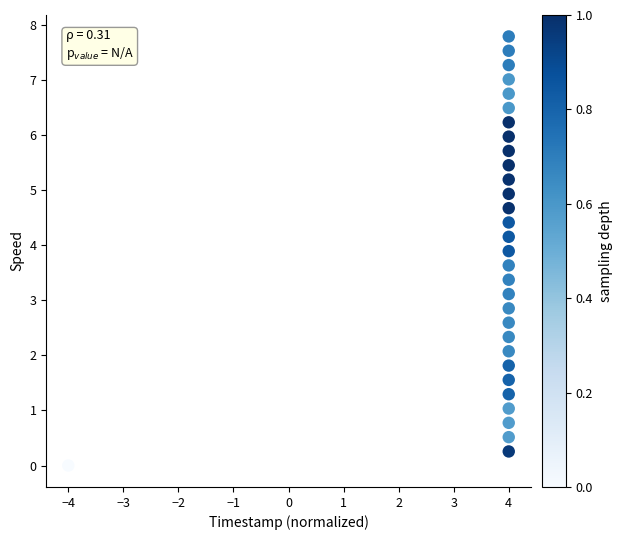

What is the range of Y values (max minus min)?

7.8